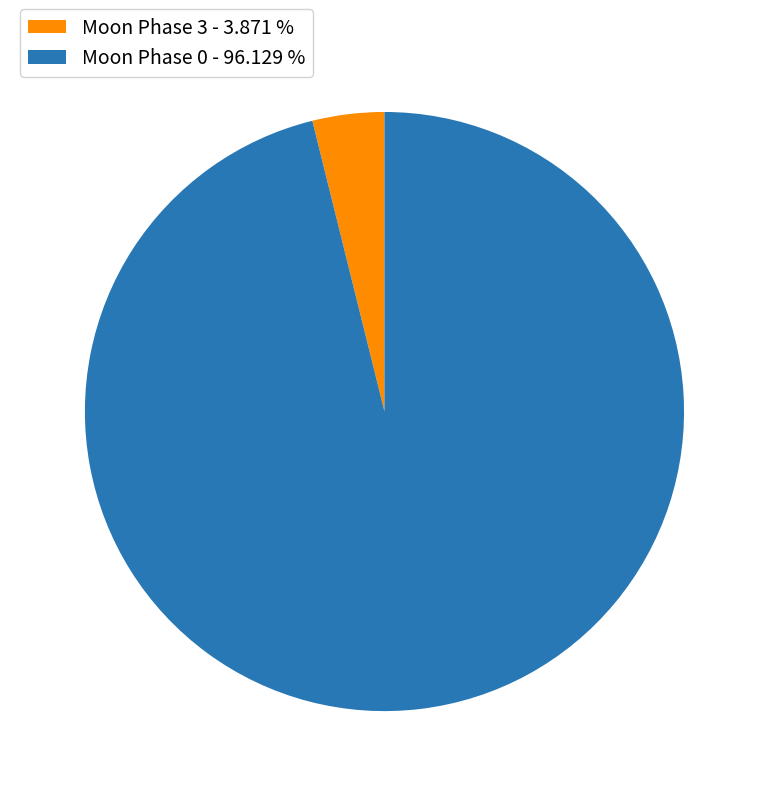

Is the sum of Moon Phase 0 - 96.129 % and Moon Phase 3 - 3.871 % greater than half?

Yes